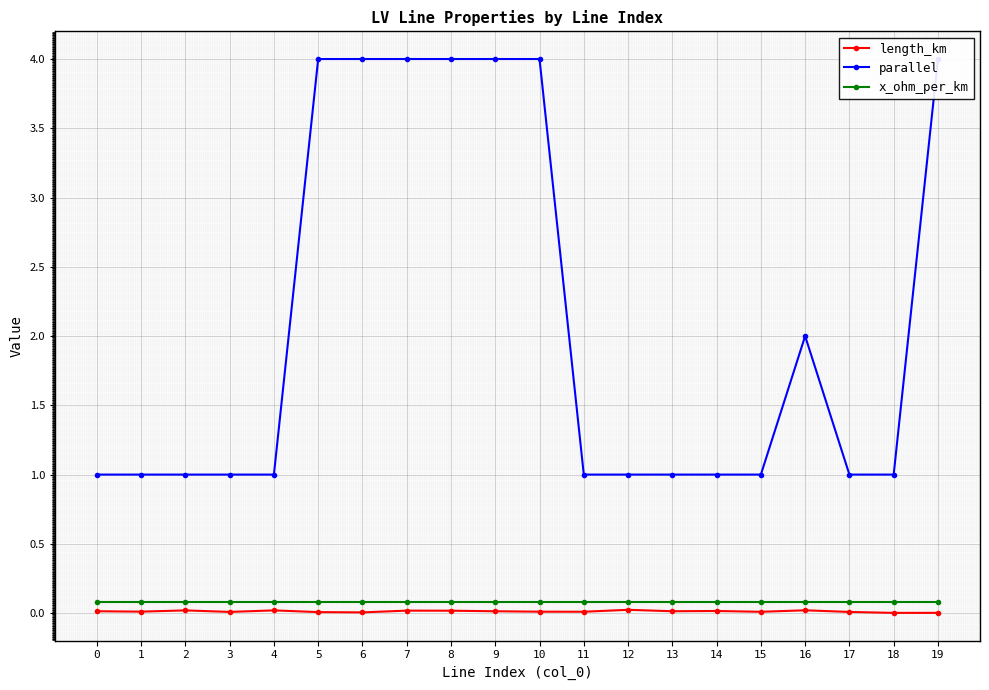

What is the spread (max minus min) of values at 10?

4.0